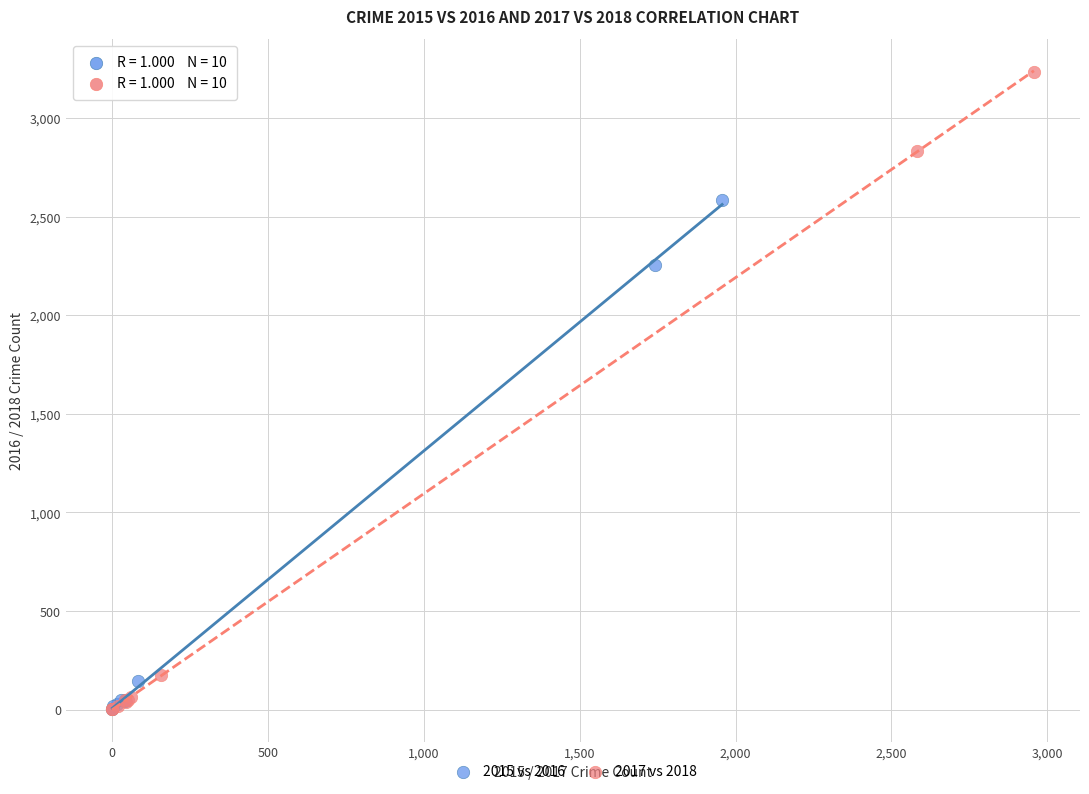

What are all the series names shown in the legend?

2015 vs 2016, 2017 vs 2018